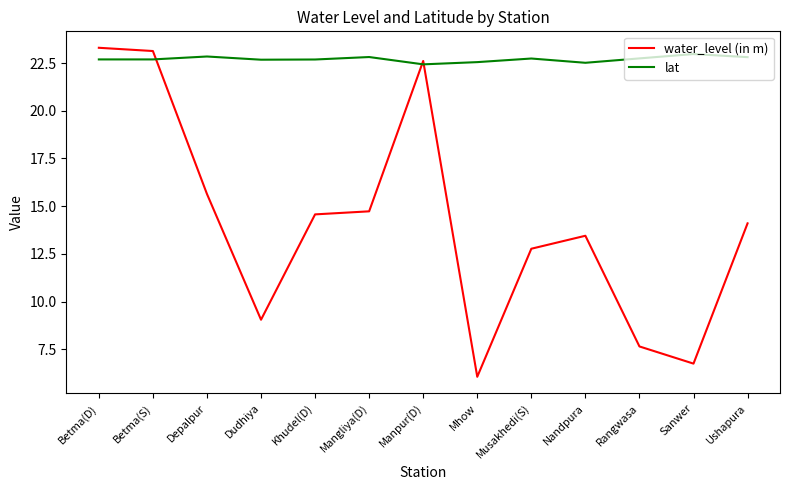

Rank the series at Betma(D) from highest to lowest value.

water_level (in m), lat